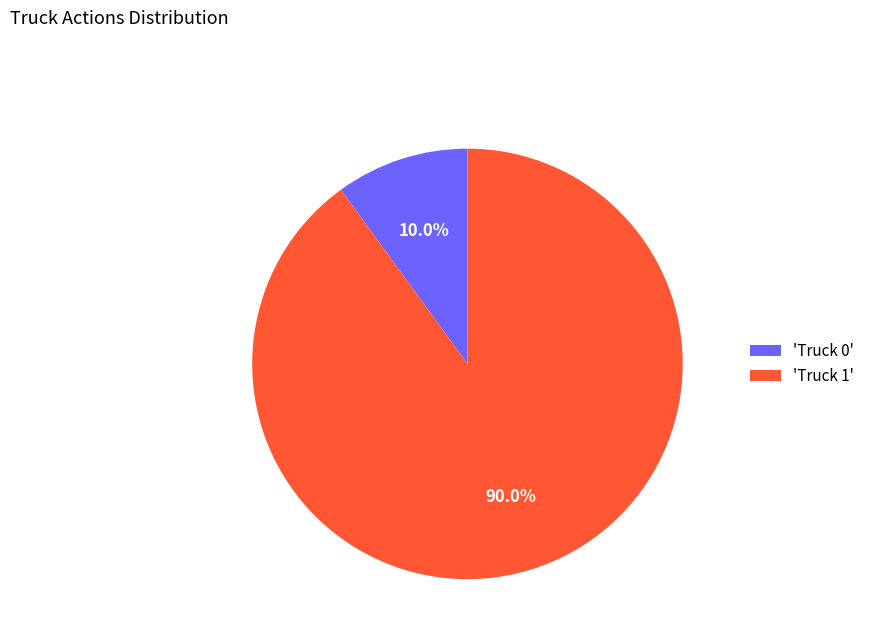

How many segments does this pie chart have?

2